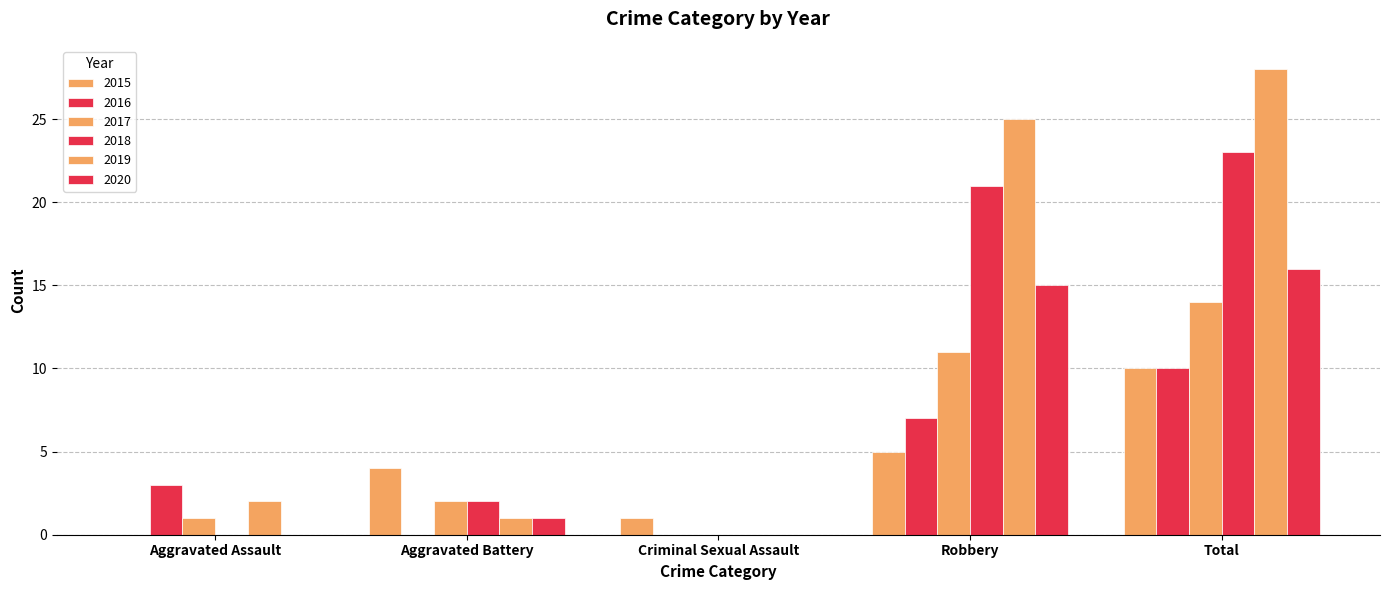

How many groups of bars are there?

5